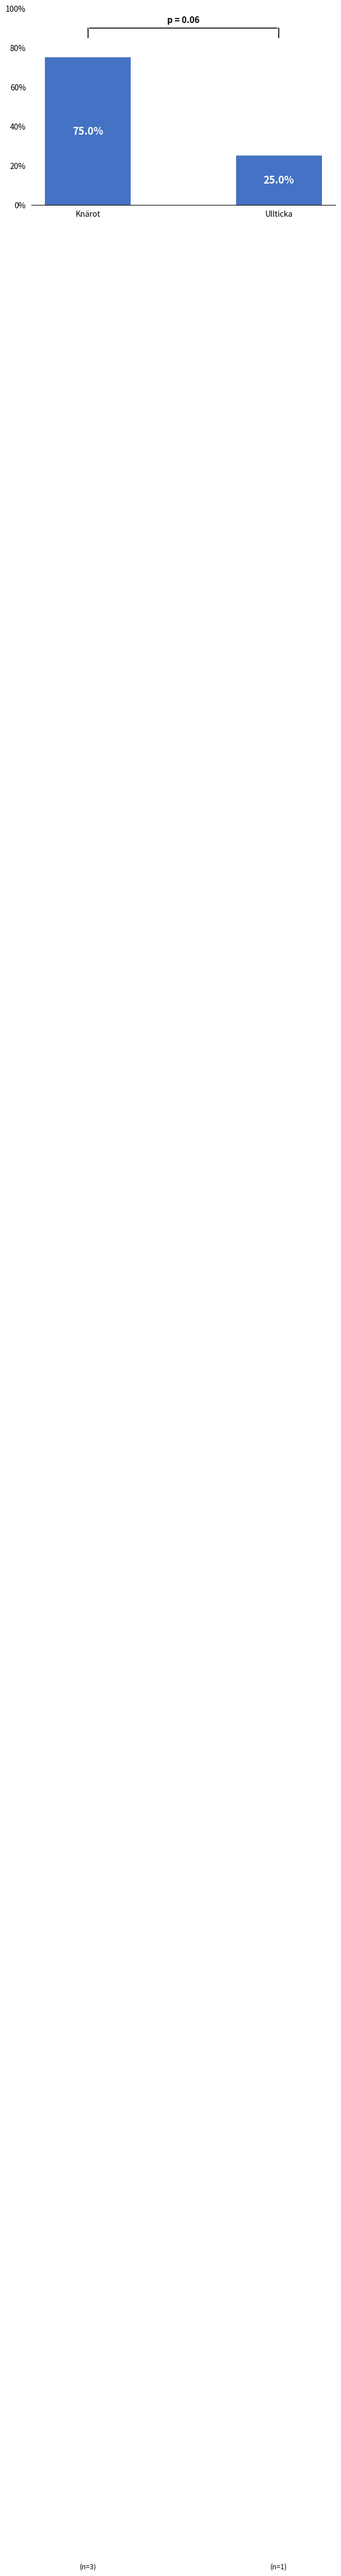

Which category has the highest value across all series?

Knärot